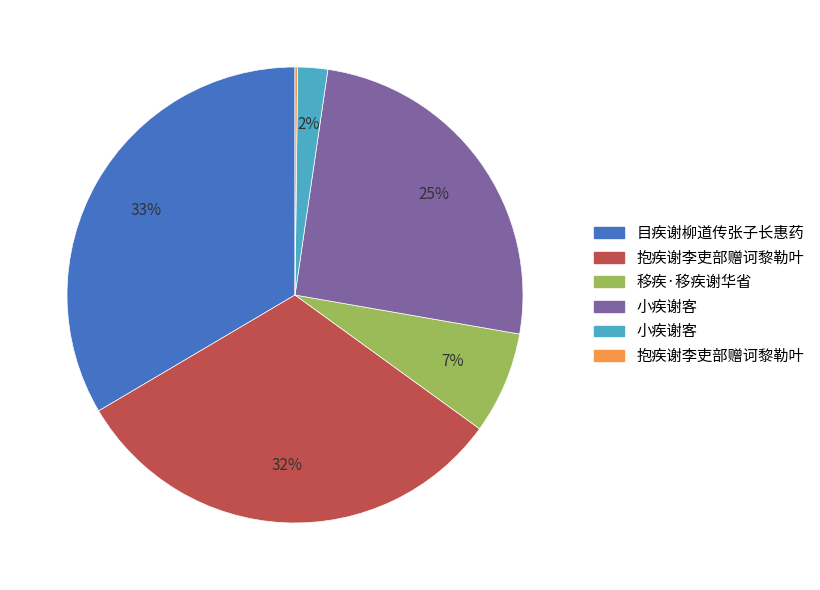

Is there a majority slice in this chart?

No